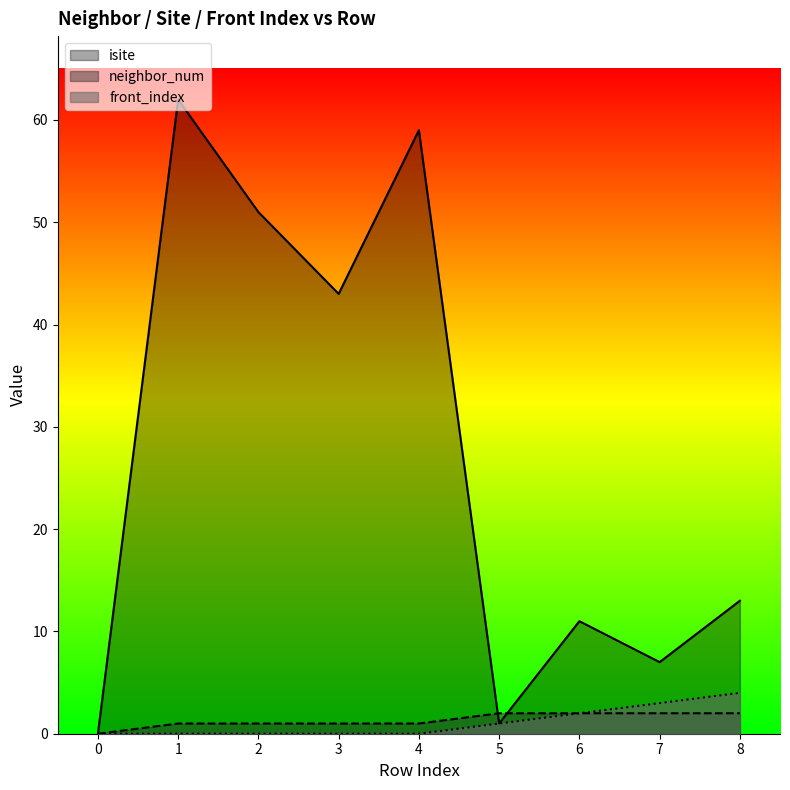

Is it true that neighbor_num equals 3 at 8?

False